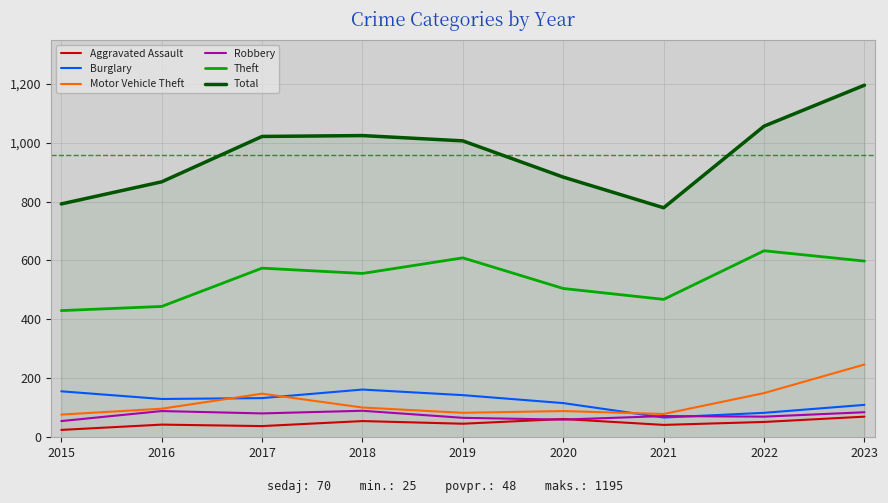

What is the difference between the highest and lowest values at 2018?

969